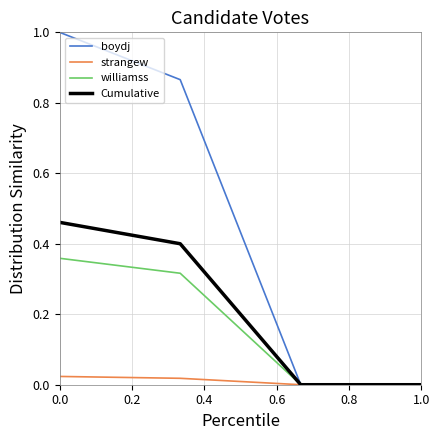

Which series has the largest total across all categories?

boydj